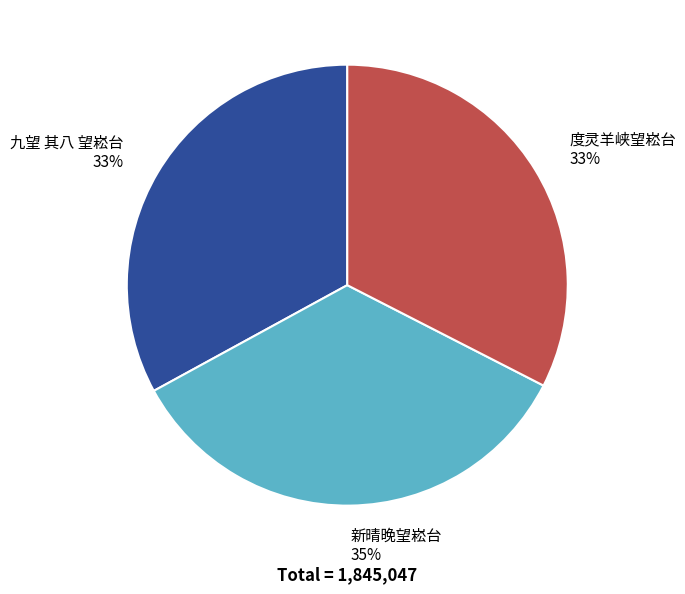

What is the ratio of the value at 新晴晚望崧台 to the value at 度灵羊峡望崧台?

1.1